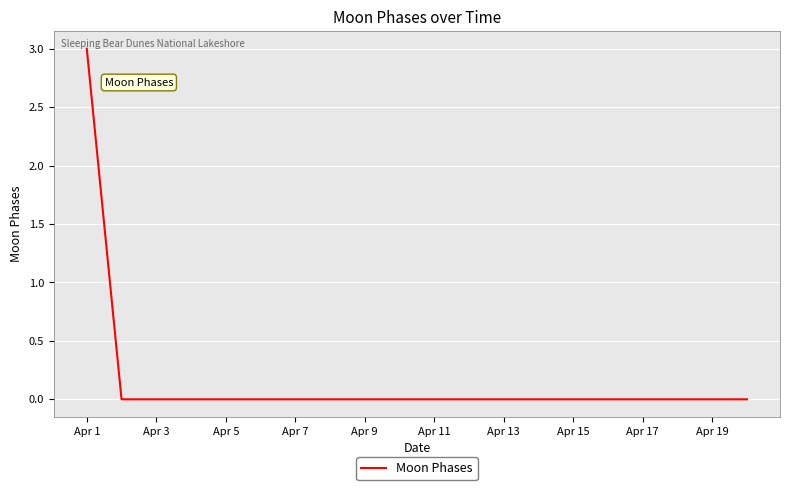

What is the maximum value shown in the chart?

3